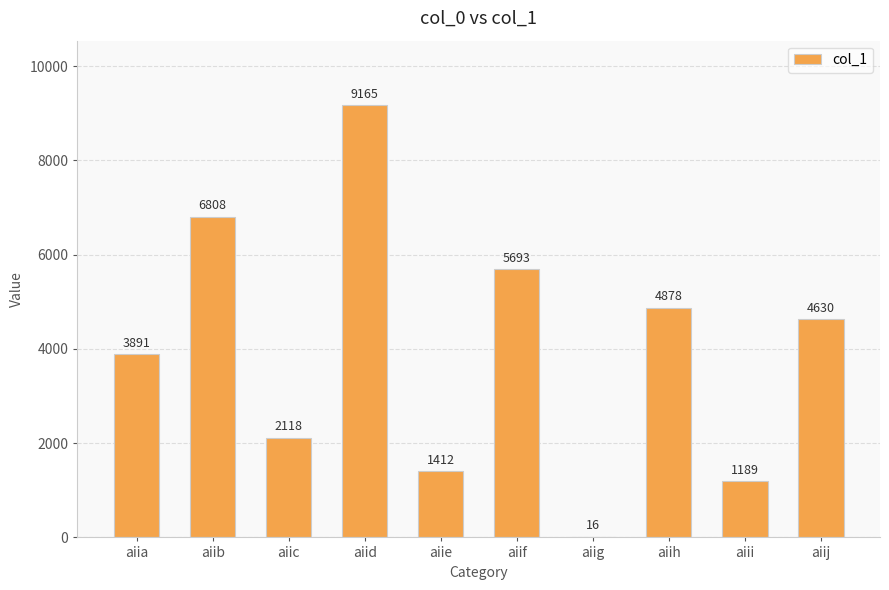

At which category does the chart reach its peak across all series?

aiid